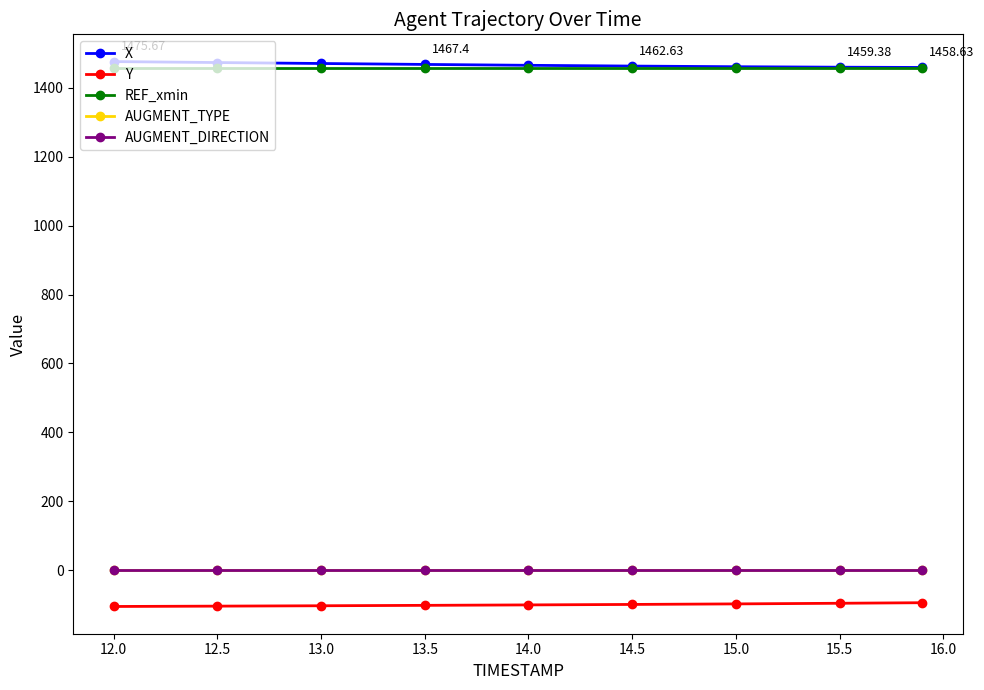

True or false: Y and X intersect in this chart.

False